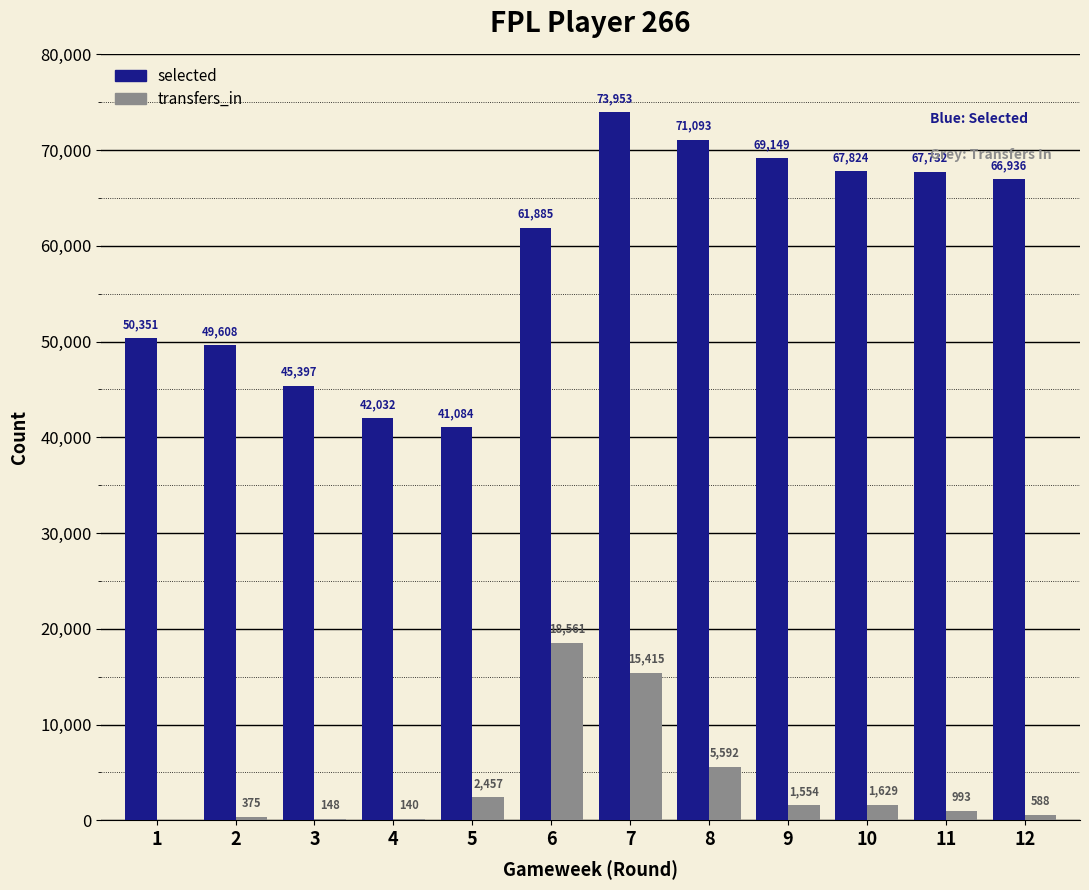

At which category does the chart reach its peak across all series?

7